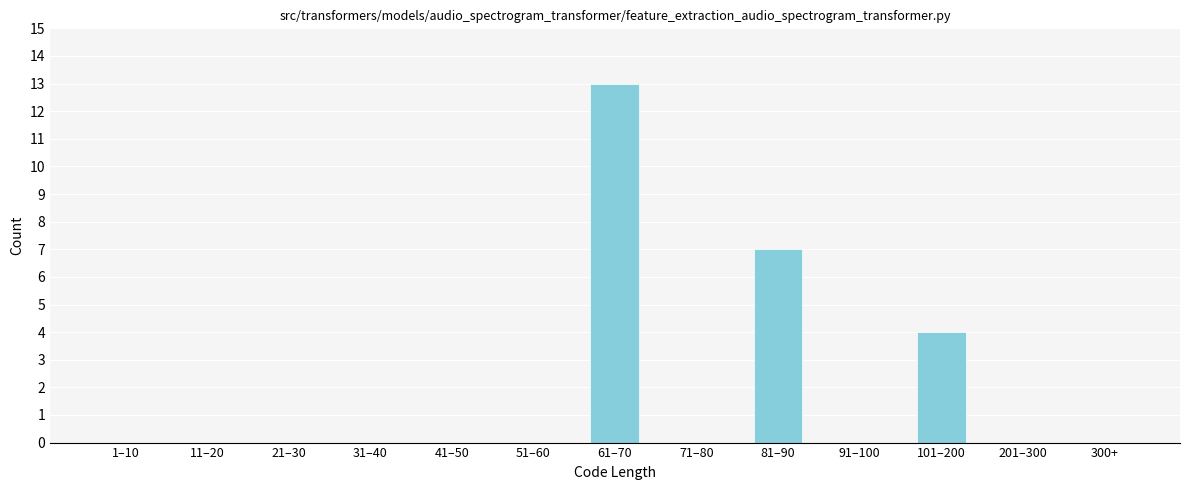

Reading left to right, list all the values displayed in this chart.

1–10=0	11–20=0	21–30=0	31–40=0	41–50=0	51–60=0	61–70=13	71–80=0	81–90=7	91–100=0	101–200=4	201–300=0	300+=0